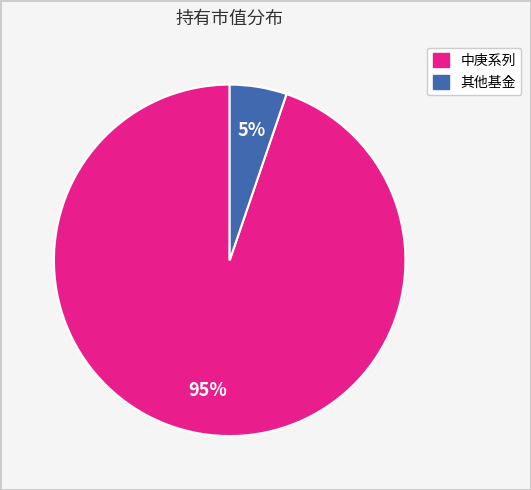

To the nearest percent, what is the difference between the largest and smallest slice percentages?

90%